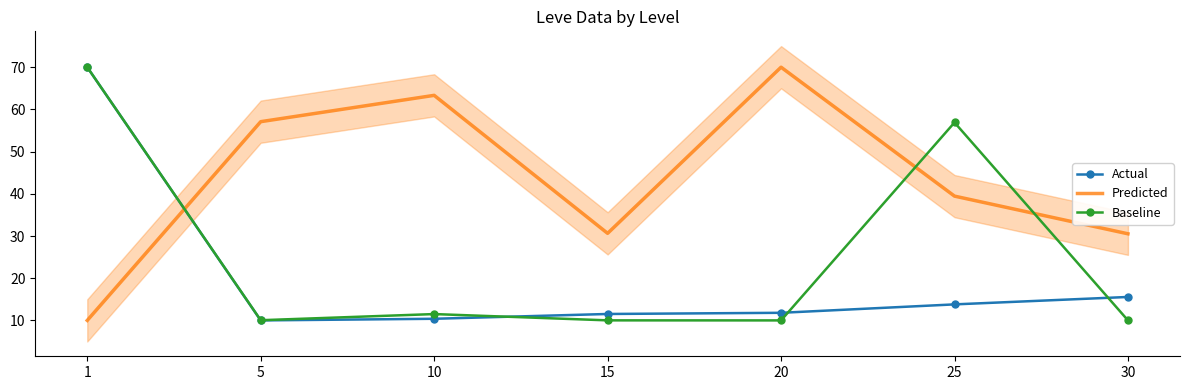

Which series has the largest total across all categories?

Predicted